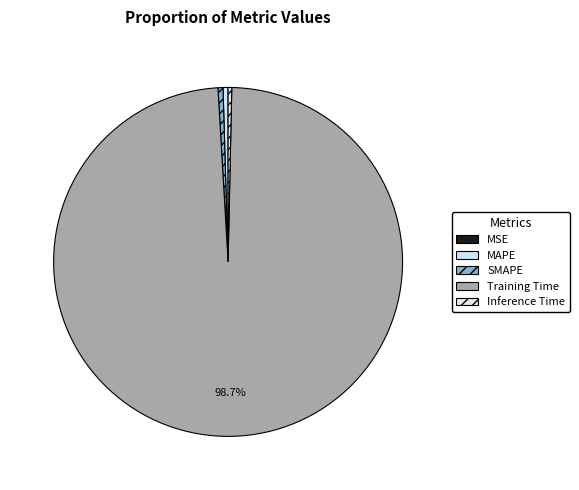

Which category has the smallest portion of the pie?

MSE